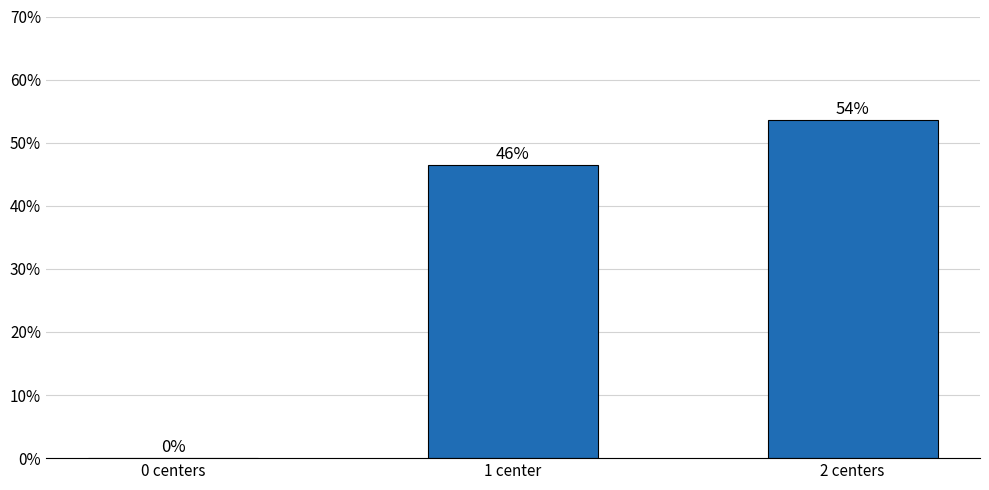

What position from the left is 0 centers?

1